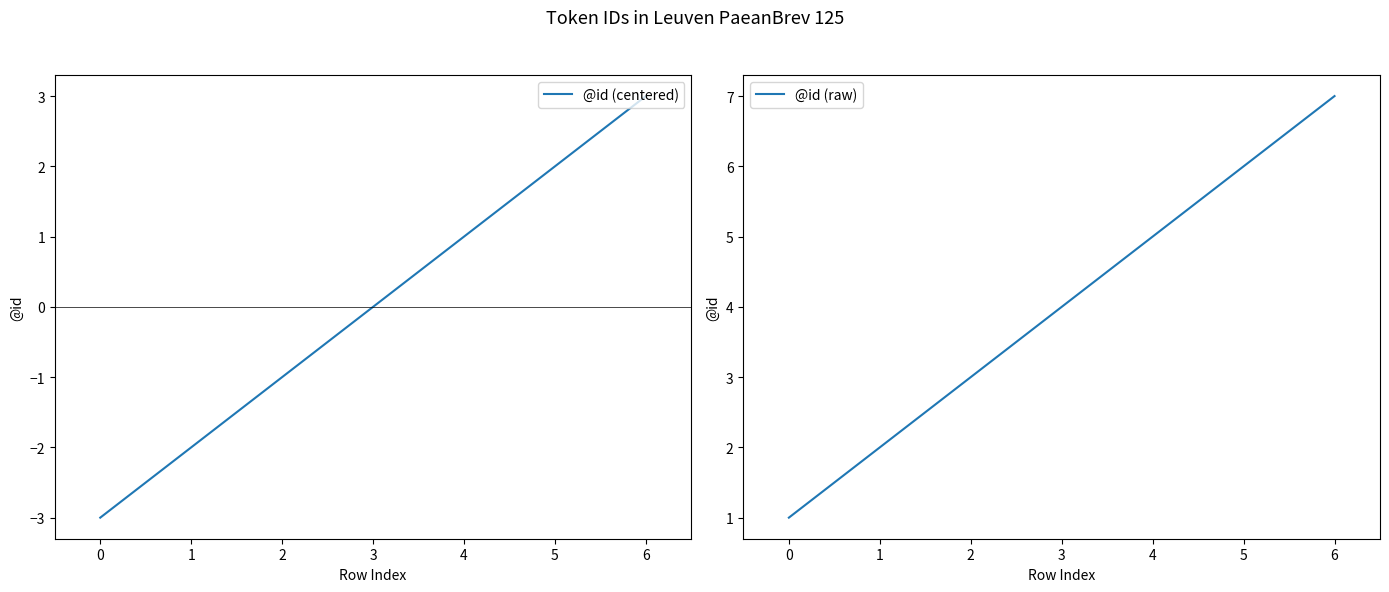

Reading left to right, list all the values displayed in this chart.

@id (centered): -3	-2	-1	0	1	2	3
@id (raw): 1	2	3	4	5	6	7